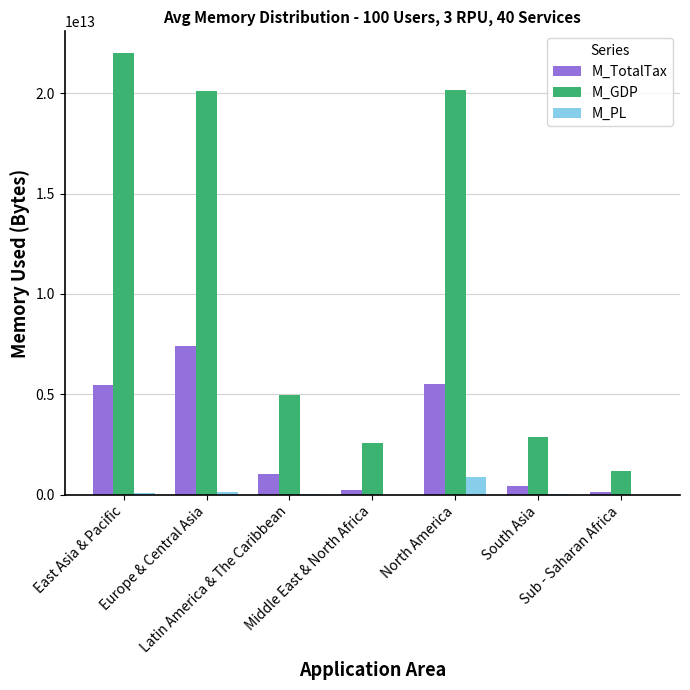

How many categories are shown in the chart?

7